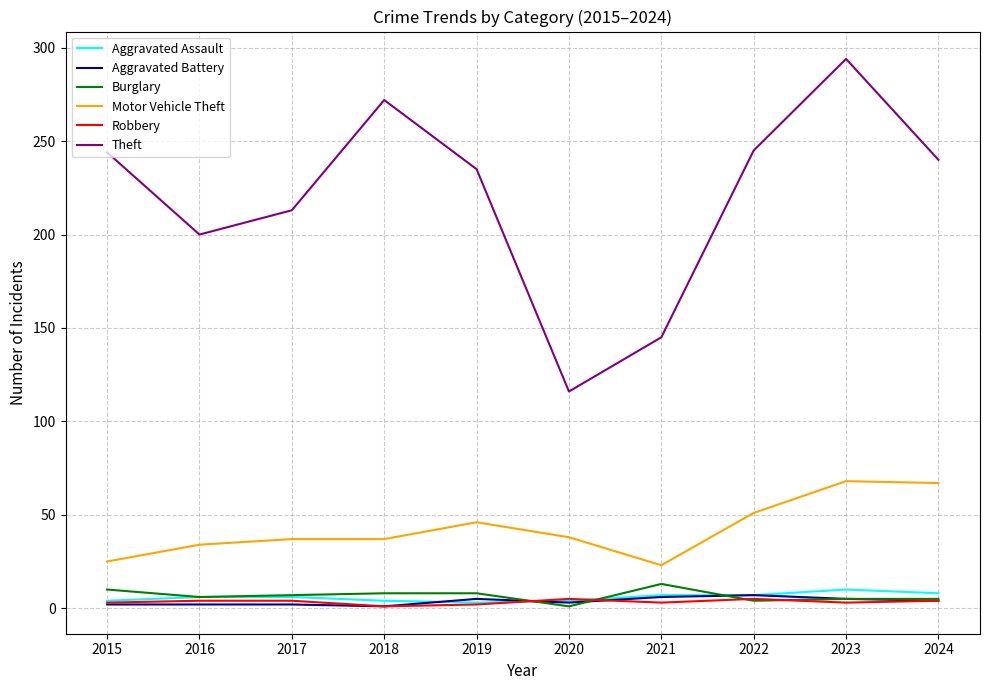

What is the maximum value for Aggravated Assault?

10